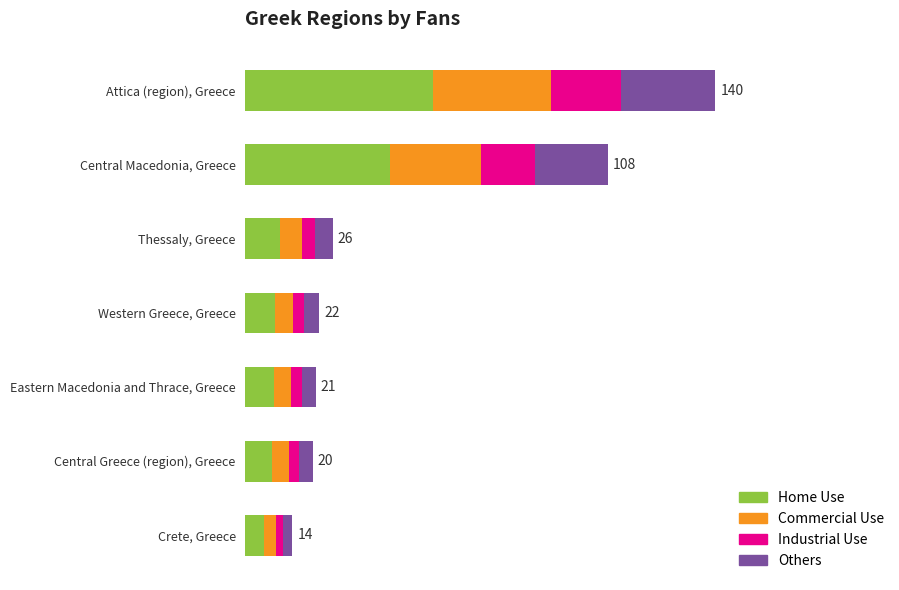

What are all the series names shown in the legend?

Home Use, Commercial Use, Industrial Use, Others